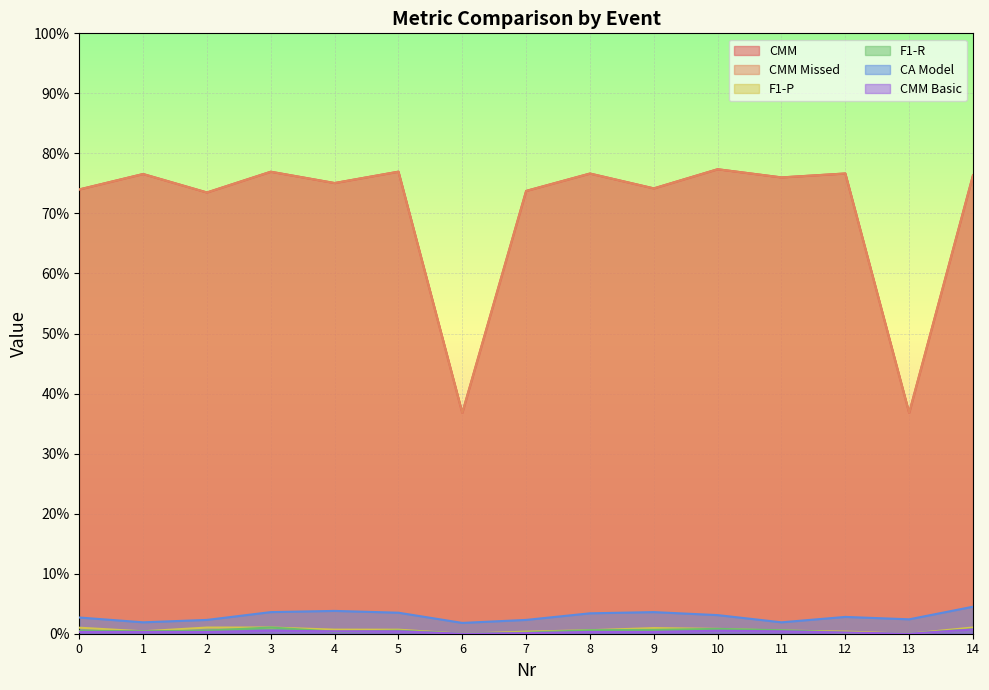

What is the sum of all CMM values?

10.6